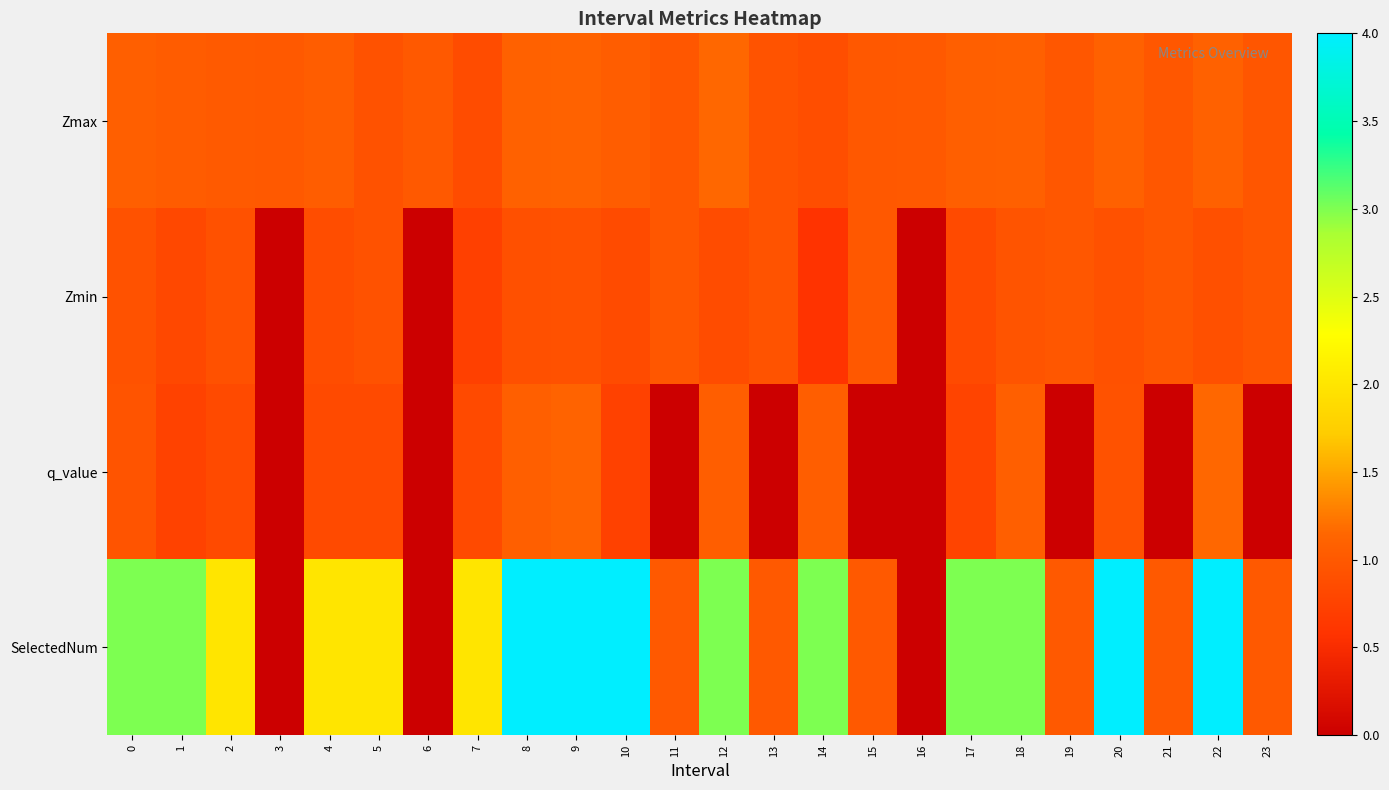

Reading right to left, transcribe all the data shown in this chart.

Zmax: 23=1.0	22=1.1	21=1.0	20=1.1	19=1.0	18=1.1	17=1.1	16=1.0	15=1.0	14=0.9	13=0.9	12=1.1	11=1.0	10=1.1	9=1.1	8=1.1	7=0.9	6=1.0	5=0.9	4=1.0	3=1.0	2=1.0	1=1.0	0=1.1
Zmin: 23=1.0	22=0.9	21=1.0	20=0.9	19=1.0	18=0.9	17=0.8	16=0.0	15=1.0	14=0.6	13=0.9	12=0.9	11=1.0	10=0.9	9=0.9	8=0.9	7=0.7	6=0.0	5=0.9	4=0.9	3=0.0	2=0.9	1=0.8	0=0.9
q_value: 23=0.0	22=1.2	21=0.0	20=0.9	19=0.0	18=1.1	17=0.8	16=0.0	15=0.0	14=1.1	13=0.0	12=1.1	11=0.0	10=0.7	9=1.1	8=1.1	7=0.8	6=0.0	5=0.8	4=0.8	3=0.0	2=0.8	1=0.7	0=1.0
SelectedNum: 23=1.0	22=4.0	21=1.0	20=4.0	19=1.0	18=3.0	17=3.0	16=0.0	15=1.0	14=3.0	13=1.0	12=3.0	11=1.0	10=4.0	9=4.0	8=4.0	7=2.0	6=0.0	5=2.0	4=2.0	3=0.0	2=2.0	1=3.0	0=3.0